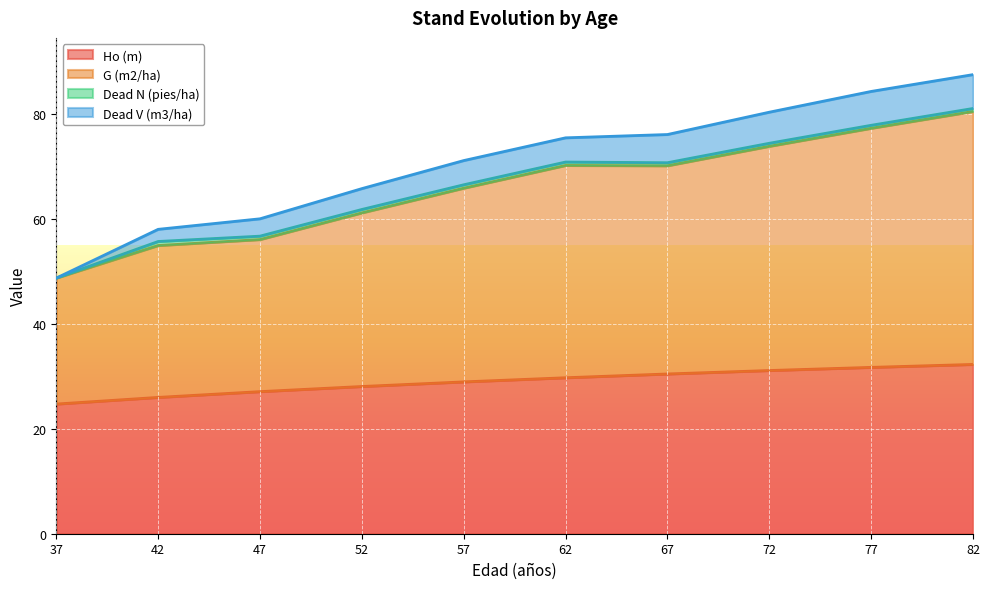

What is the value of the Ho (m) point at the 6th from the left?

29.8